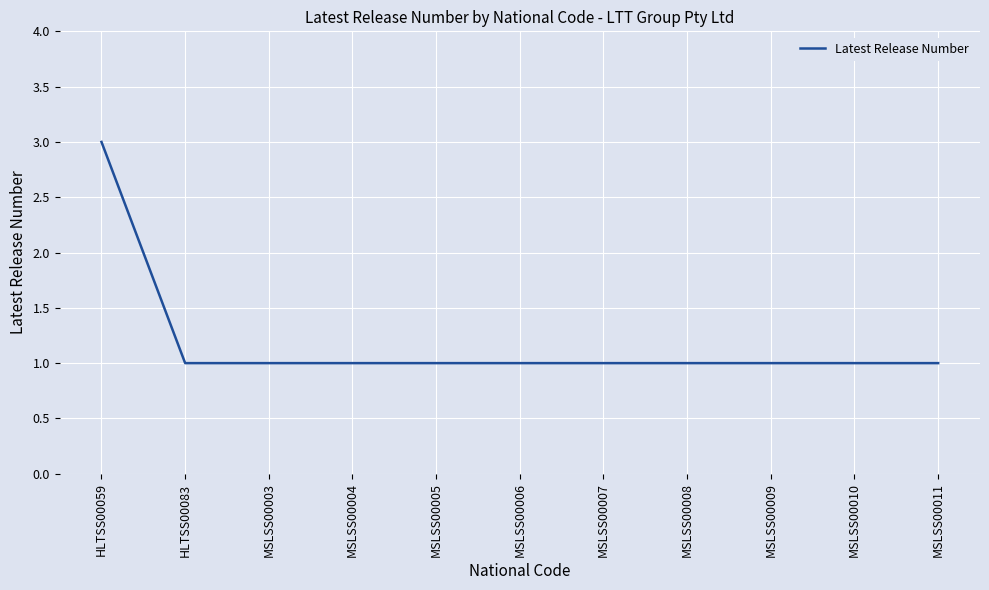

The chart shows a value of 1 at MSLSS00010. True or false?

True